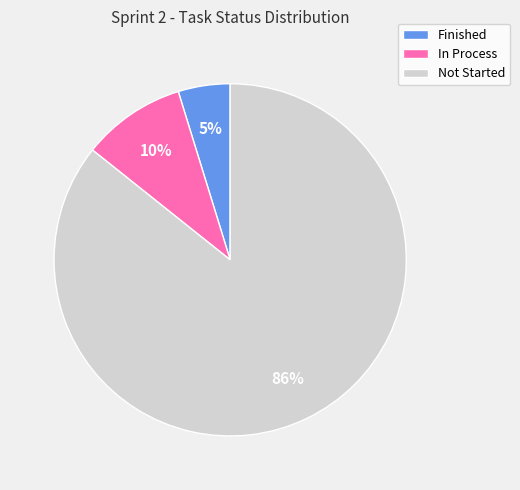

Is there a majority slice in this chart?

Yes